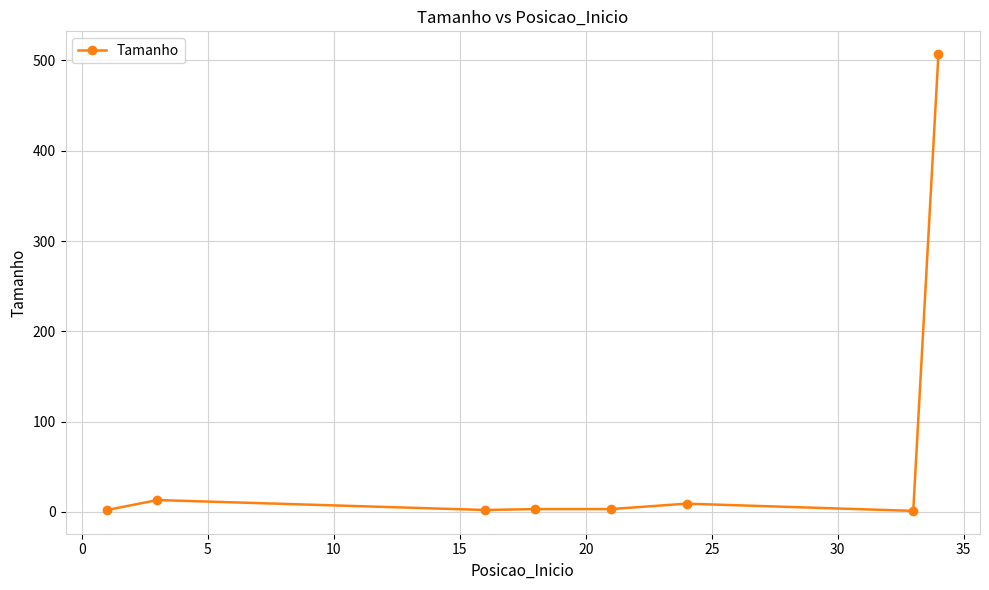

How many lines are shown in the chart?

1